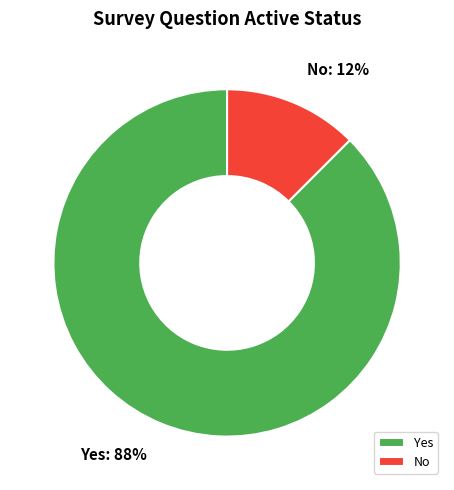

Rank the categories by value from highest to lowest.

Yes, No